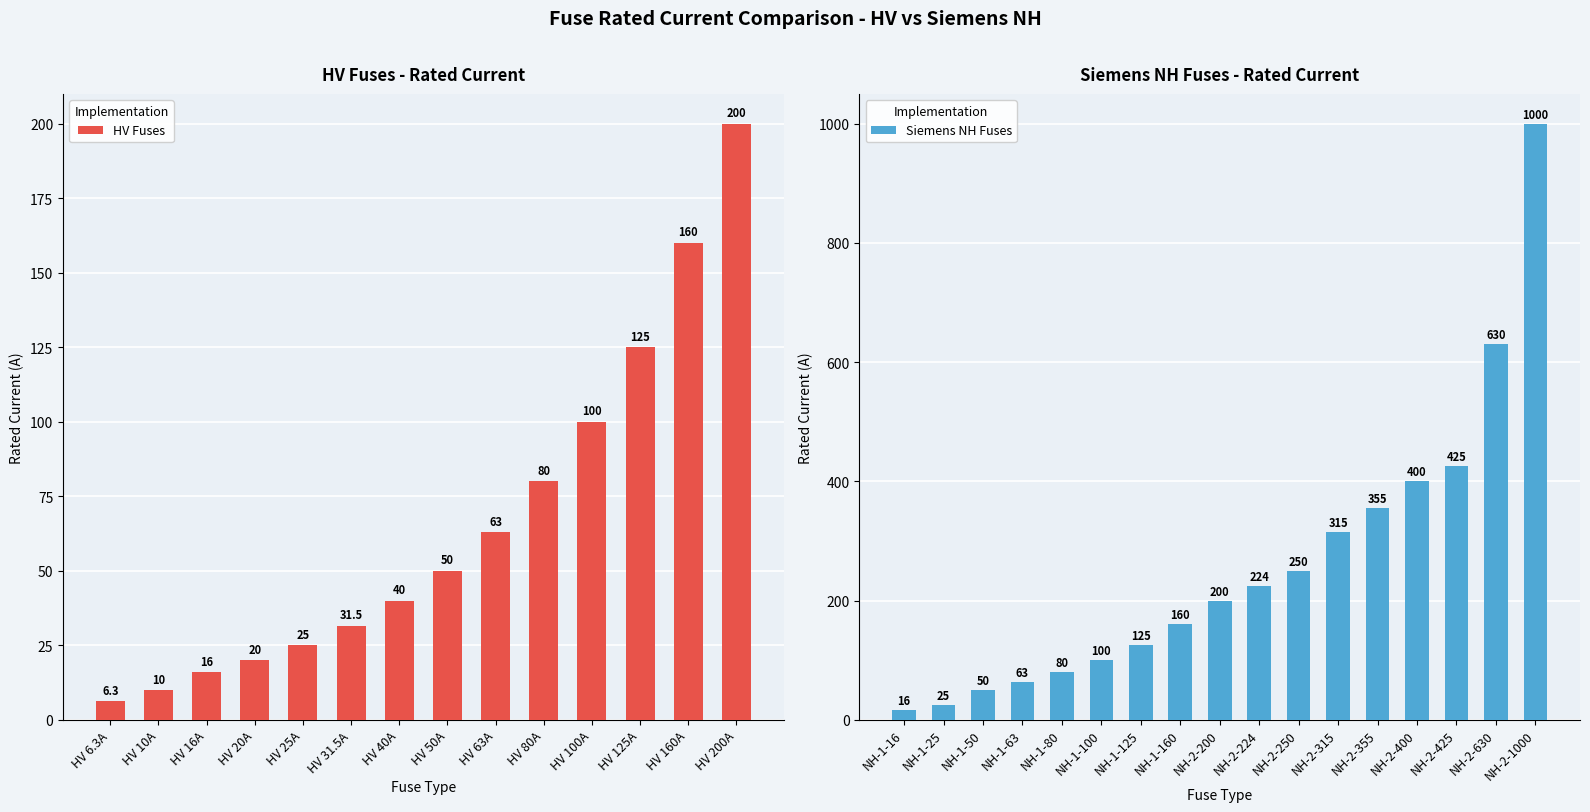

List the labels in order of value, smallest first.

HV 6.3A, HV 10A, HV 16A, HV 20A, HV 25A, HV 31.5A, HV 40A, HV 50A, HV 63A, HV 80A, HV 100A, HV 125A, HV 160A, HV 200A